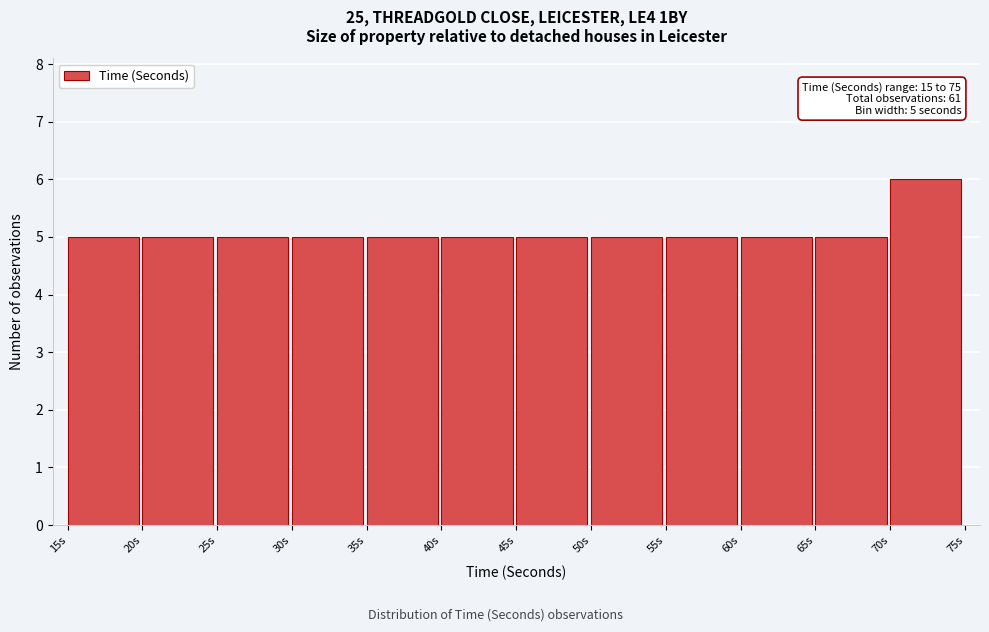

Over which range of the x-axis is the bar tallest?

70 to 75